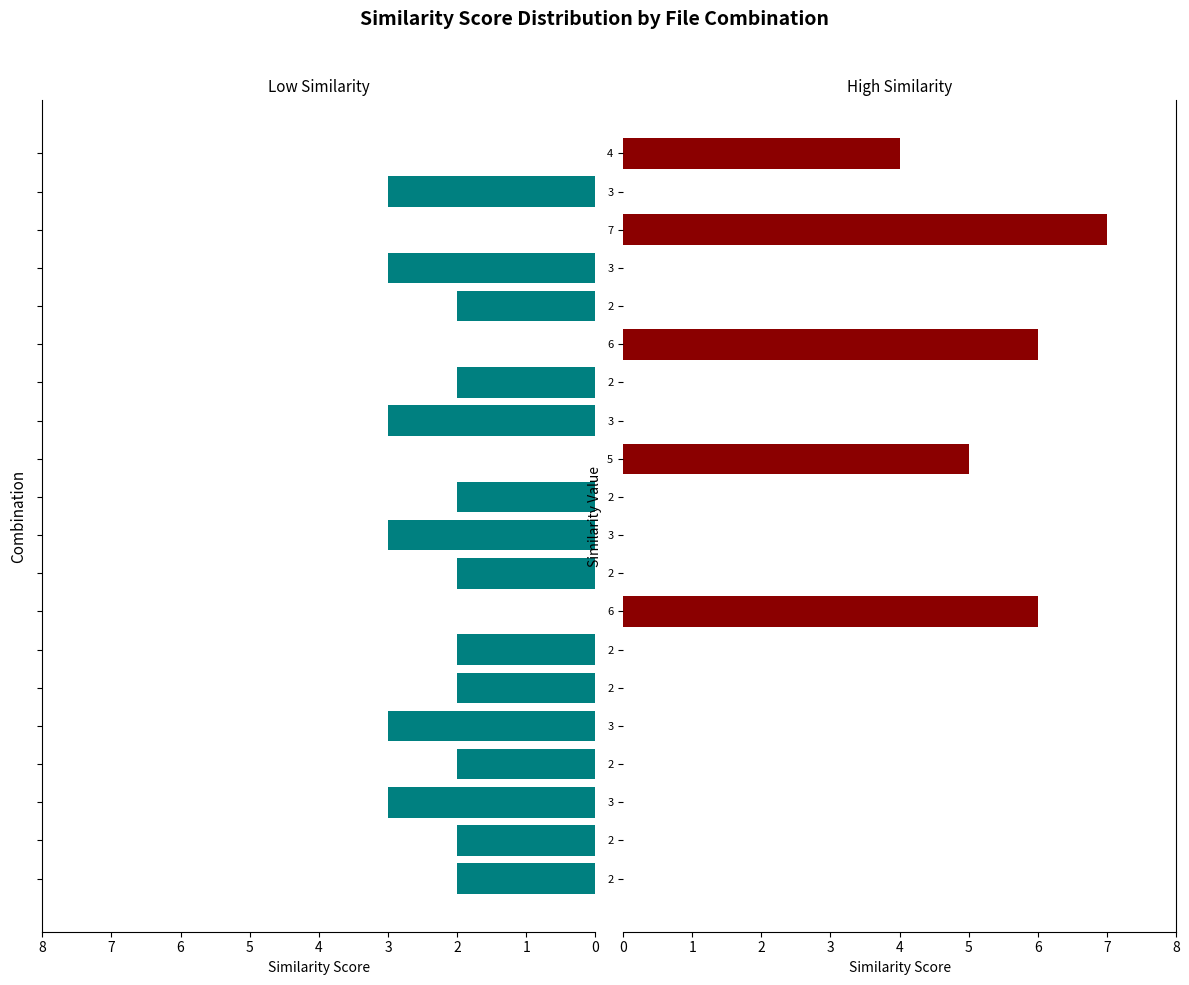

At which label does High Similarity (>3) reach its peak?

7